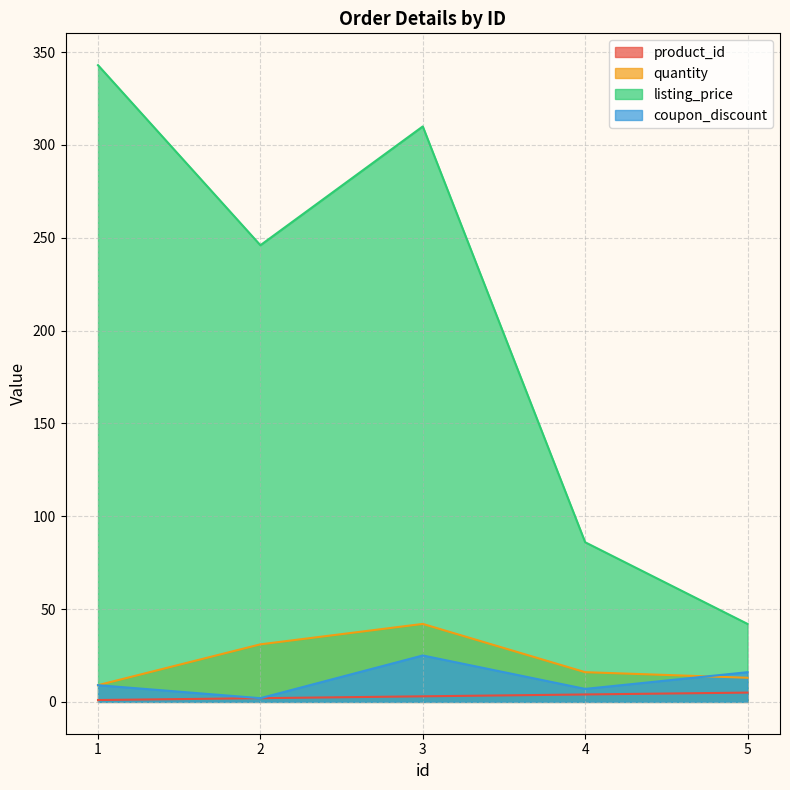

Where is coupon_discount nearest to the value 13?

5